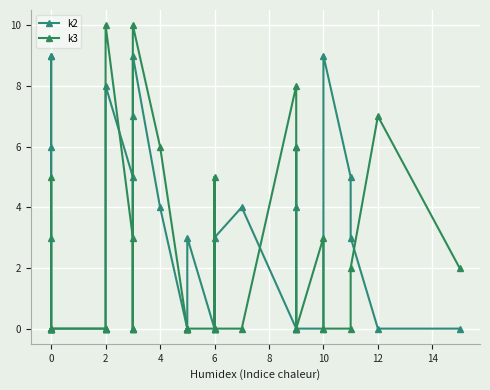

What is the average value of the k3 series?

2